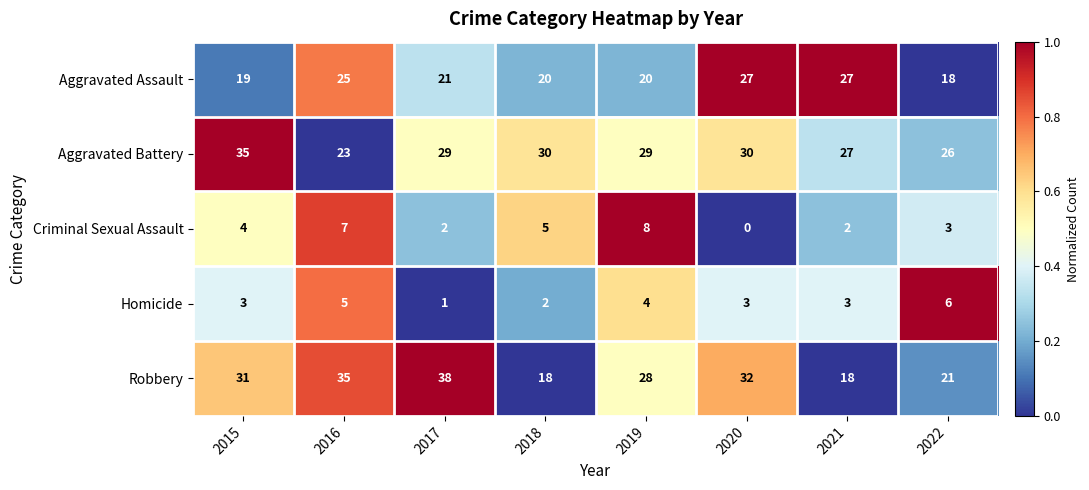

At which category does the chart reach its minimum across all series?

2020